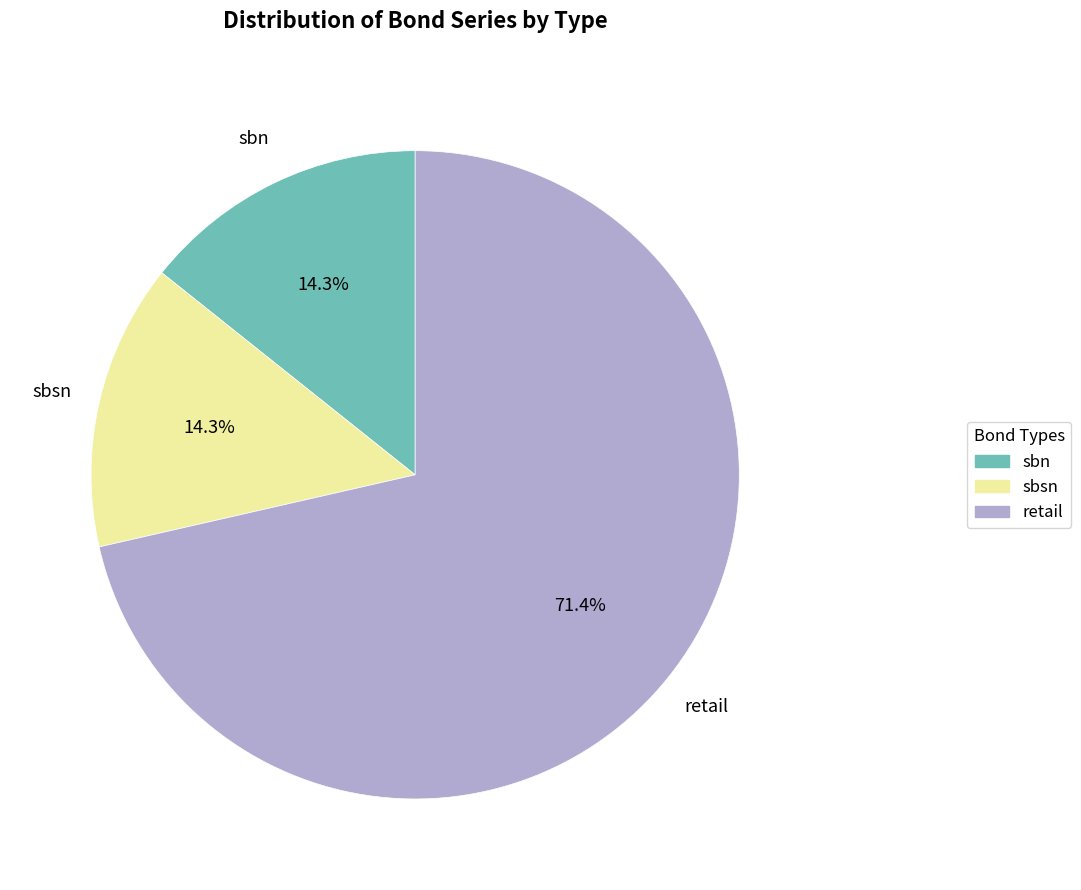

True or false: sbn accounts for 27% of the total.

False